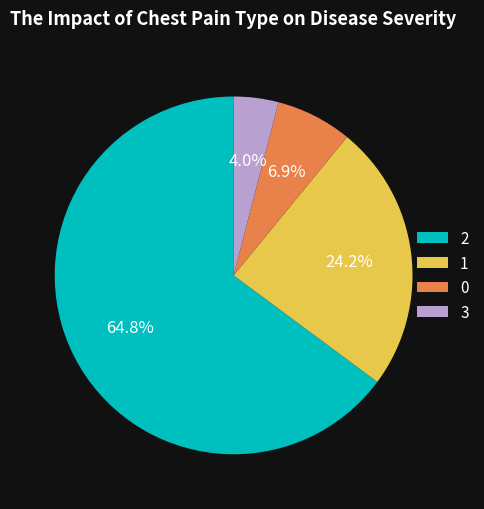

How many segments does this pie chart have?

4